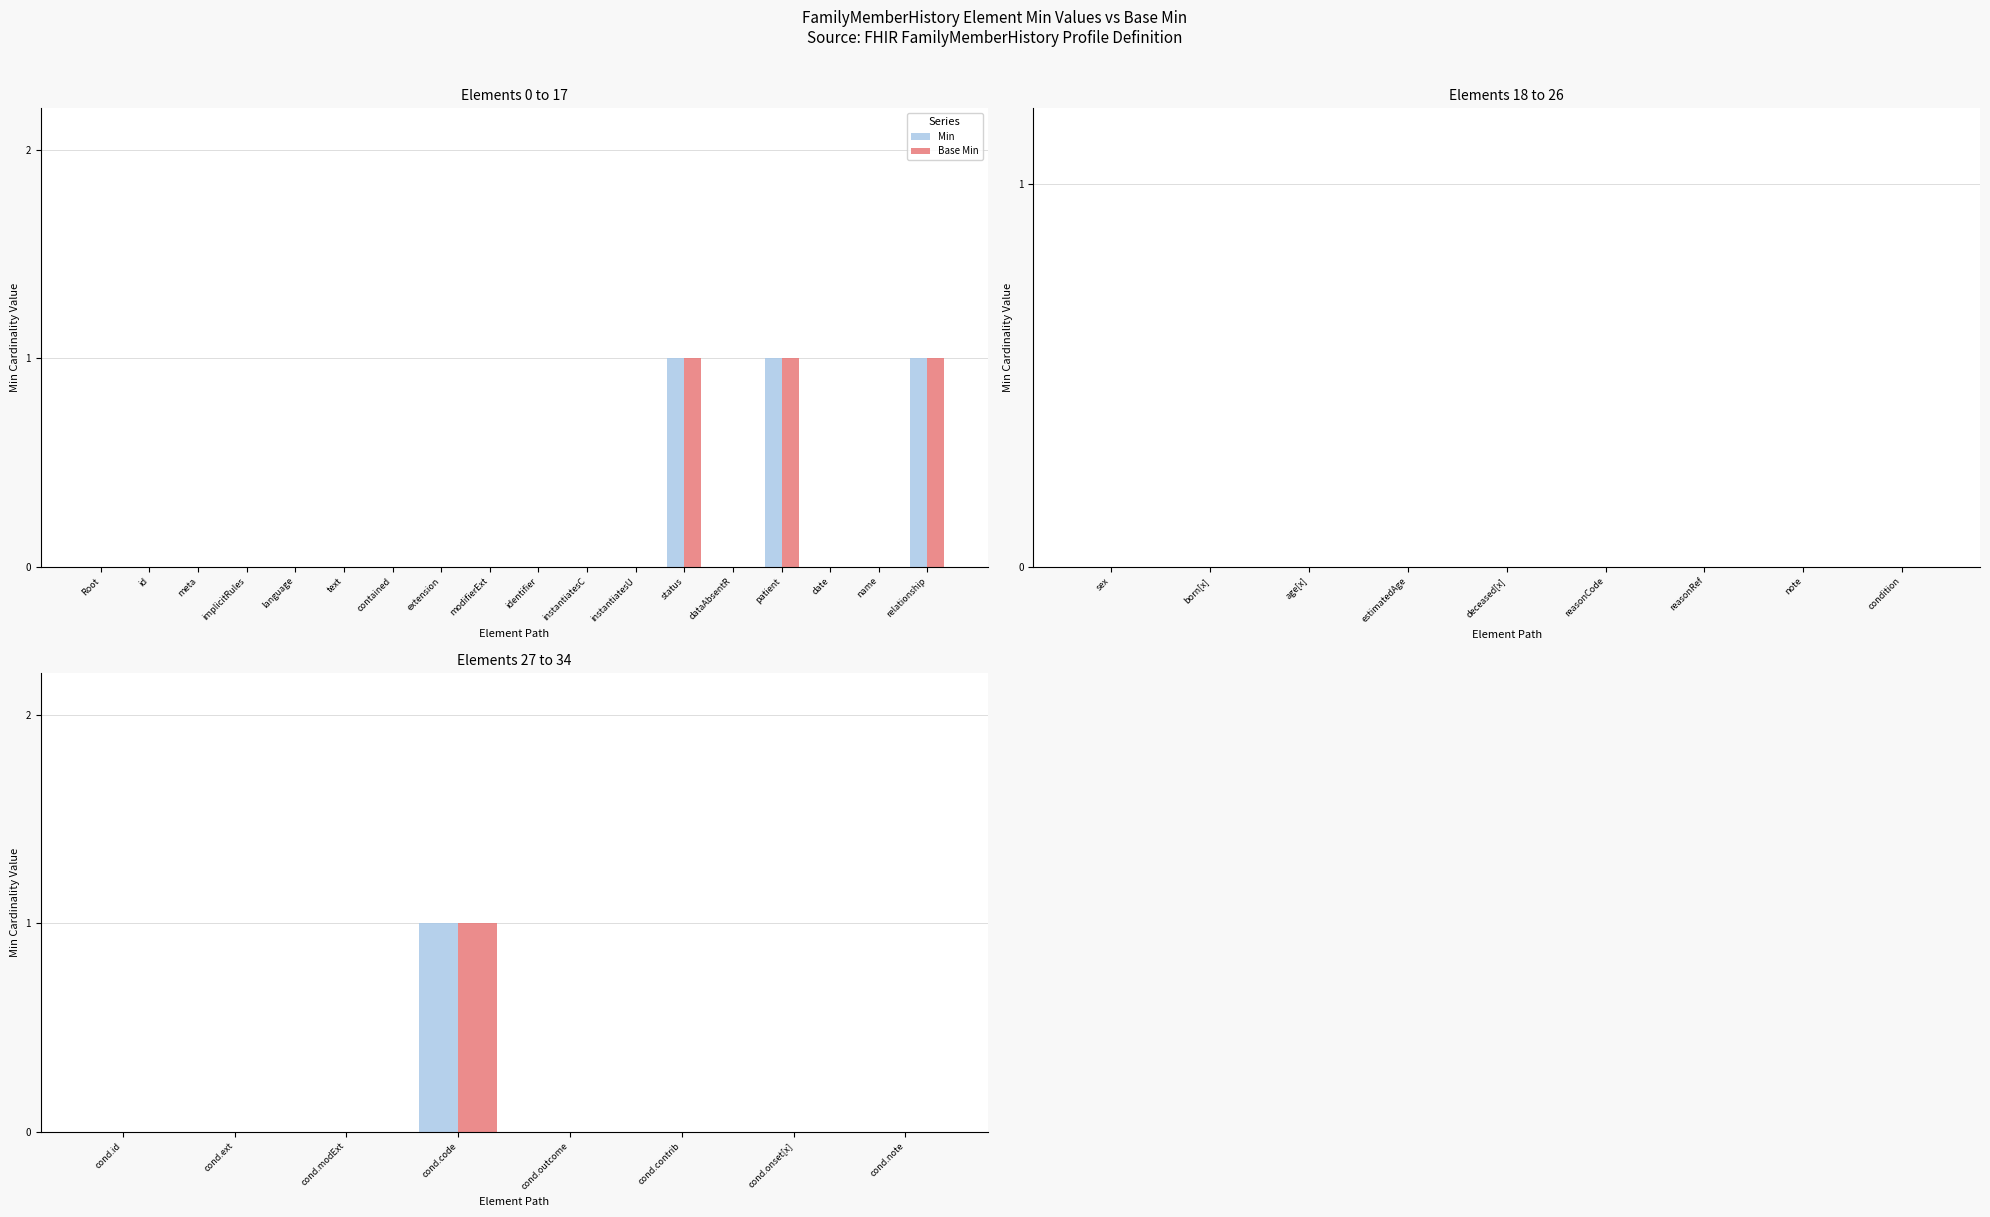

Where is Base Min nearest to the value 0?

cond.id